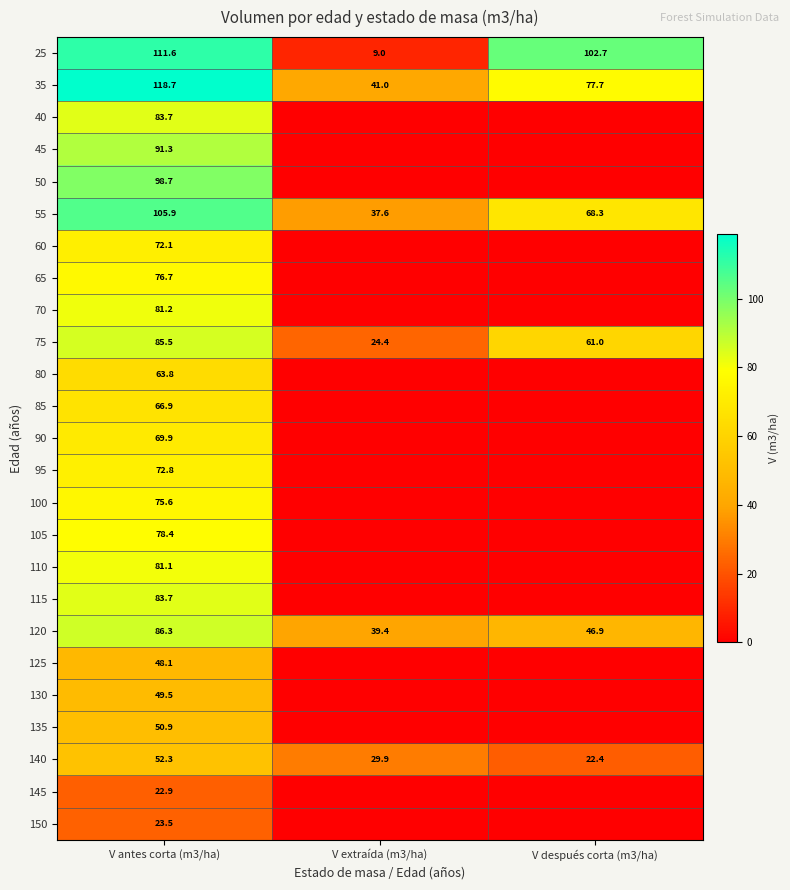

At how many categories does at least one series exceed 28?

3